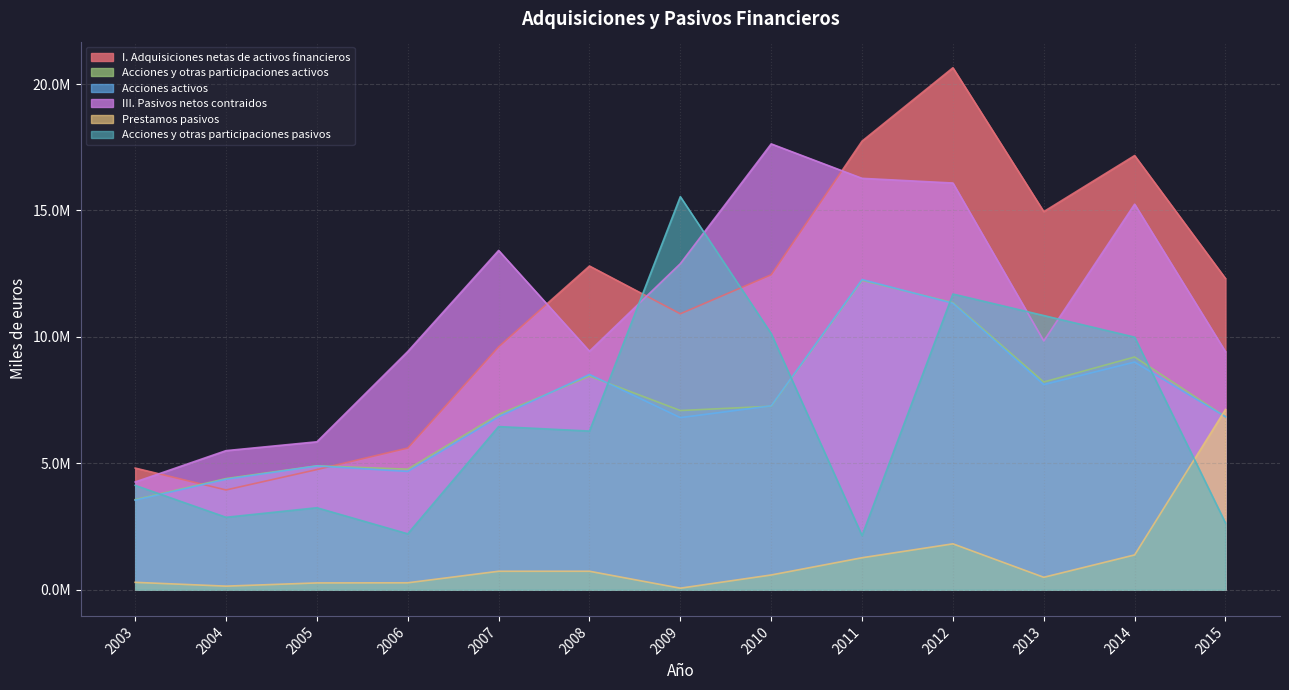

List the labels in order of Prestamos pasivos value, largest first.

2015, 2012, 2014, 2011, 2008, 2007, 2010, 2013, 2003, 2006, 2005, 2004, 2009